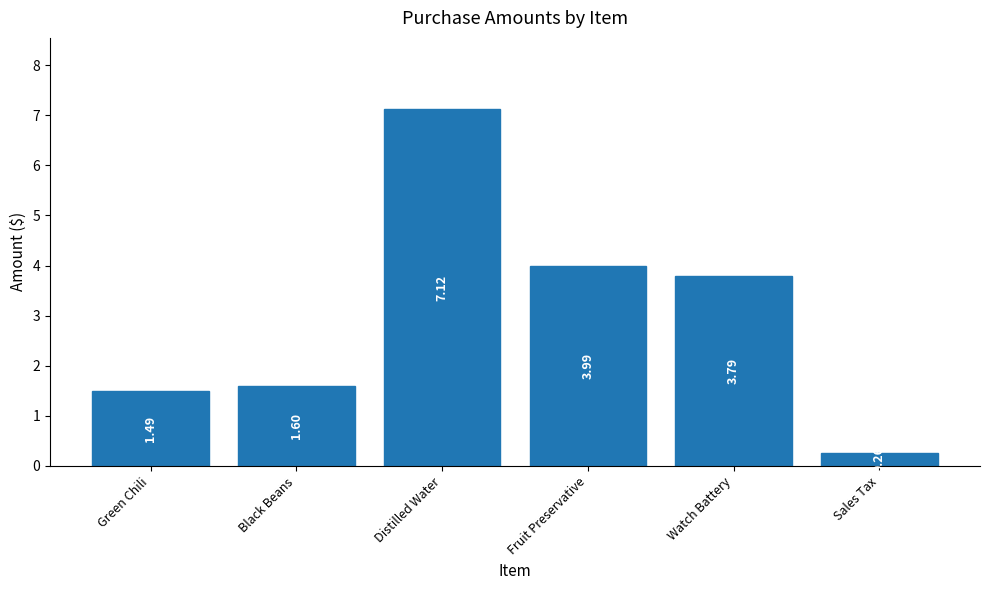

How many data points are less than 3?

3